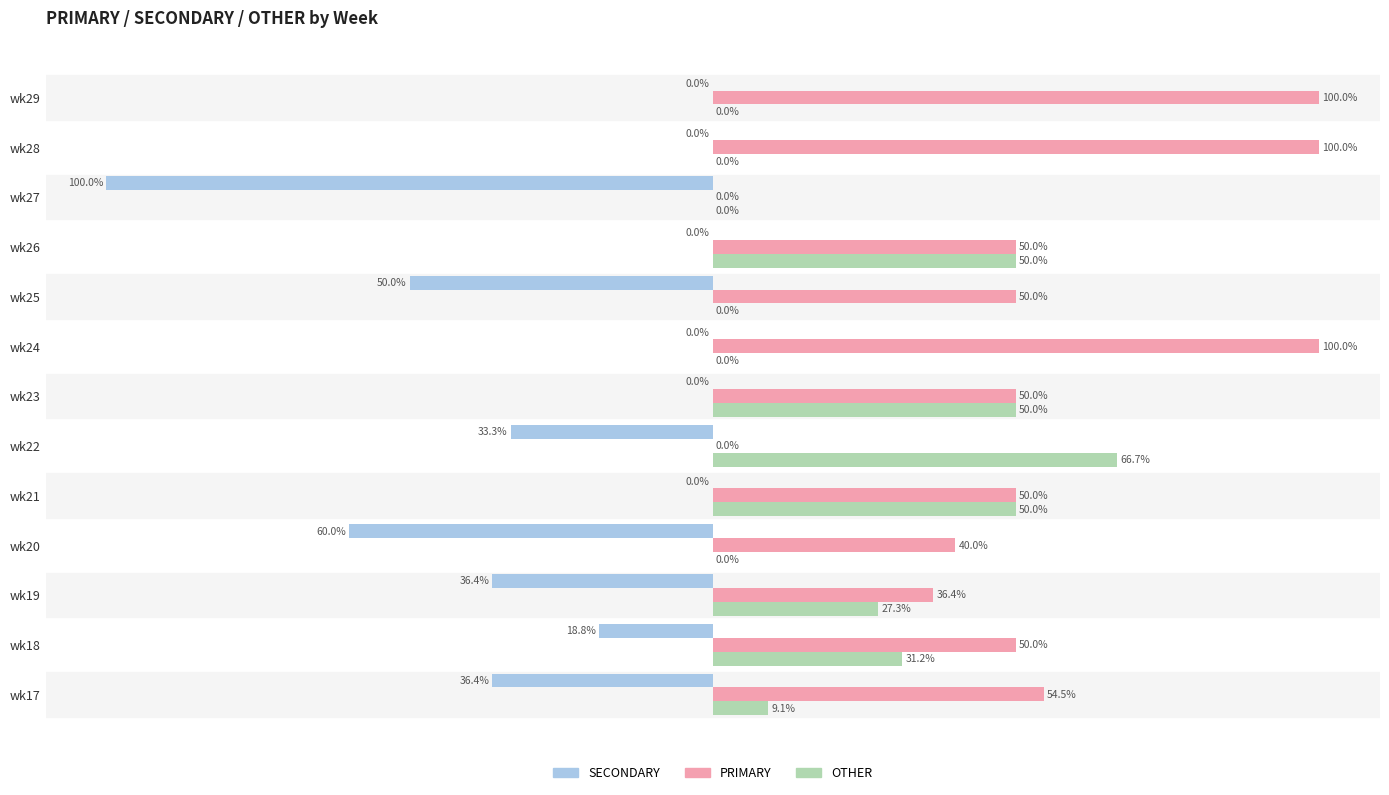

Which series has the largest total across all categories?

PRIMARY